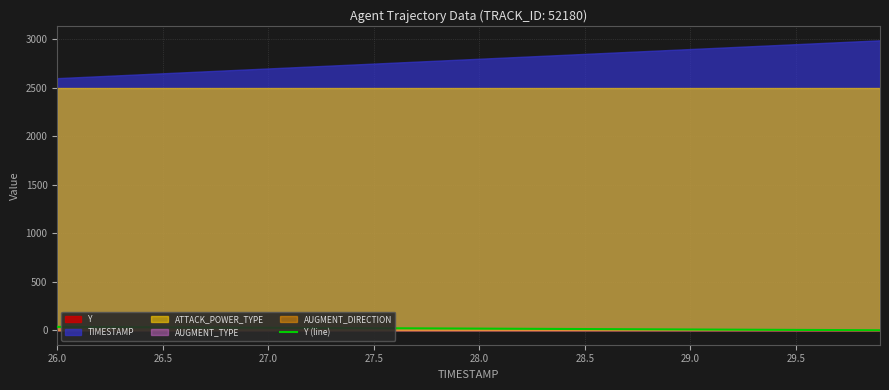

How many lines are shown in the chart?

1